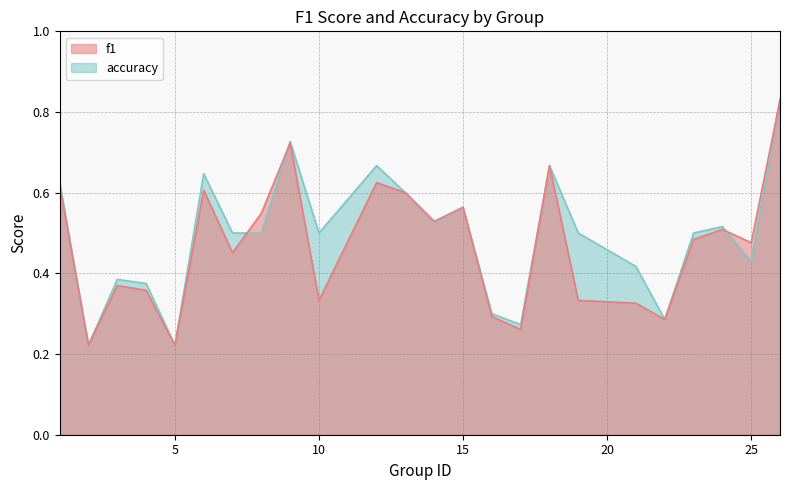

After their last crossing, which series has the higher values: accuracy or f1?

accuracy